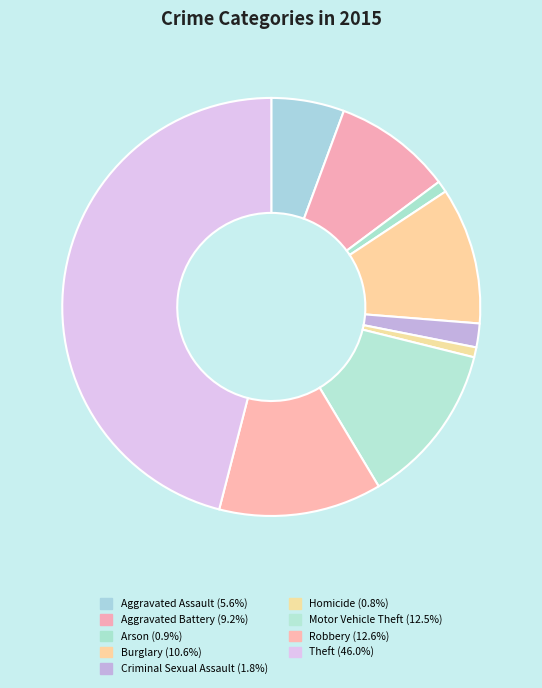

To the nearest percent, what is the average slice percentage?

11%